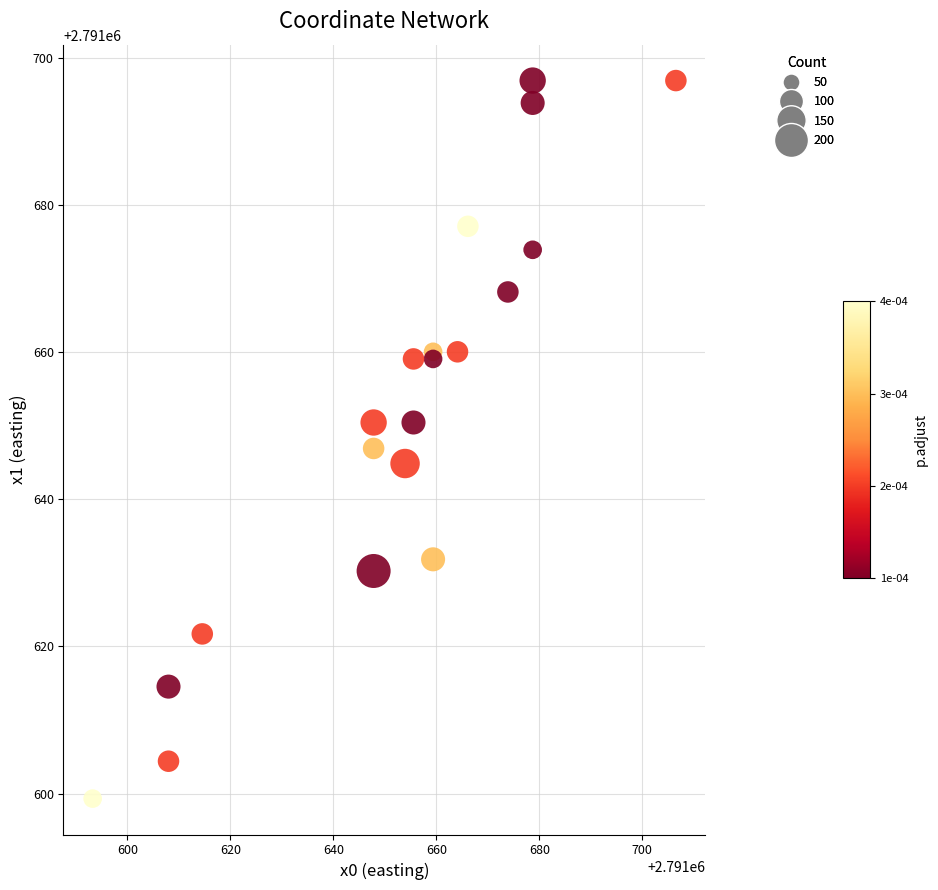

What Y value in the scatter plot is closest to 2791648?

2791646.9